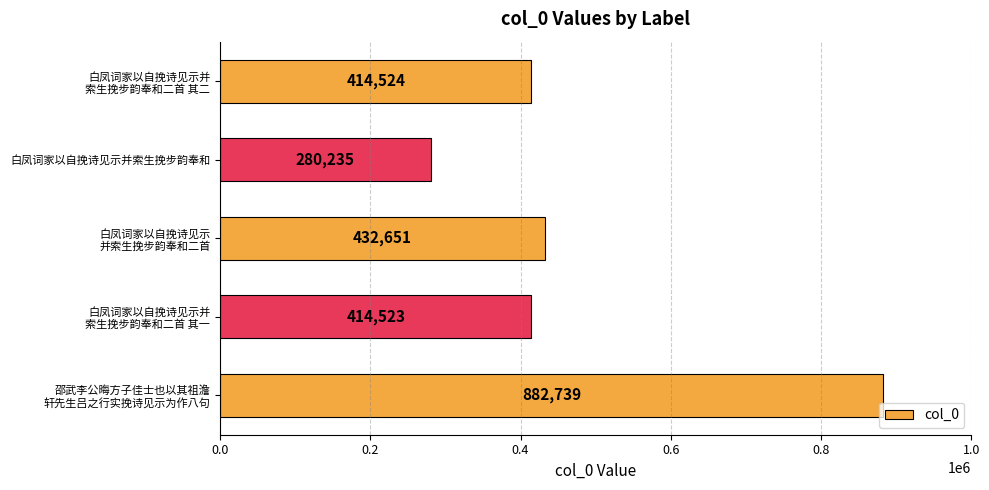

What is the smallest value displayed?

280235